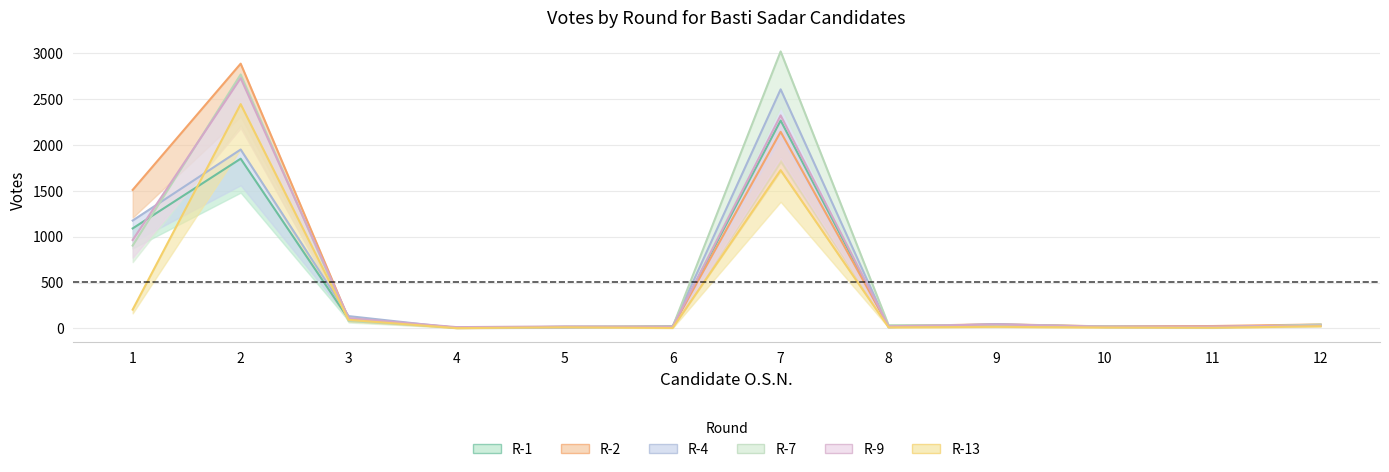

Is this an area chart (filled region under the line)?

No